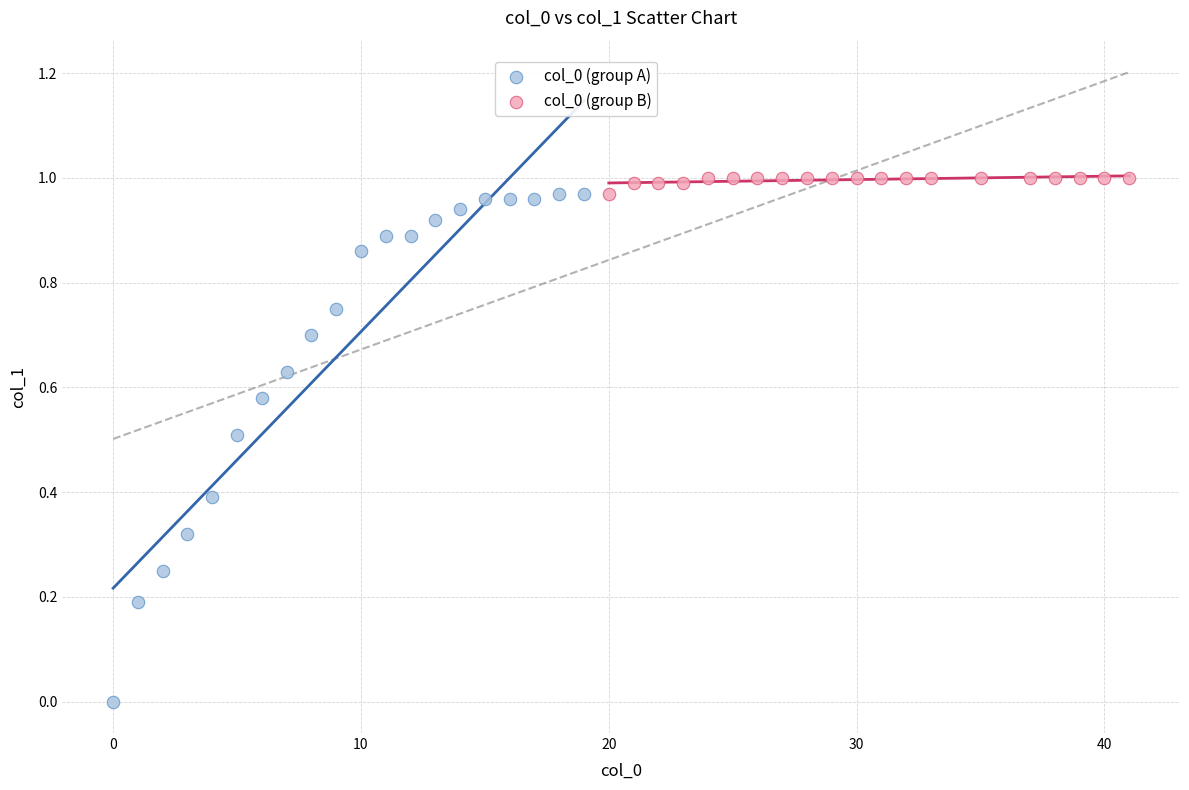

What are all the series names shown in the legend?

col_0 (group A), col_0 (group B)